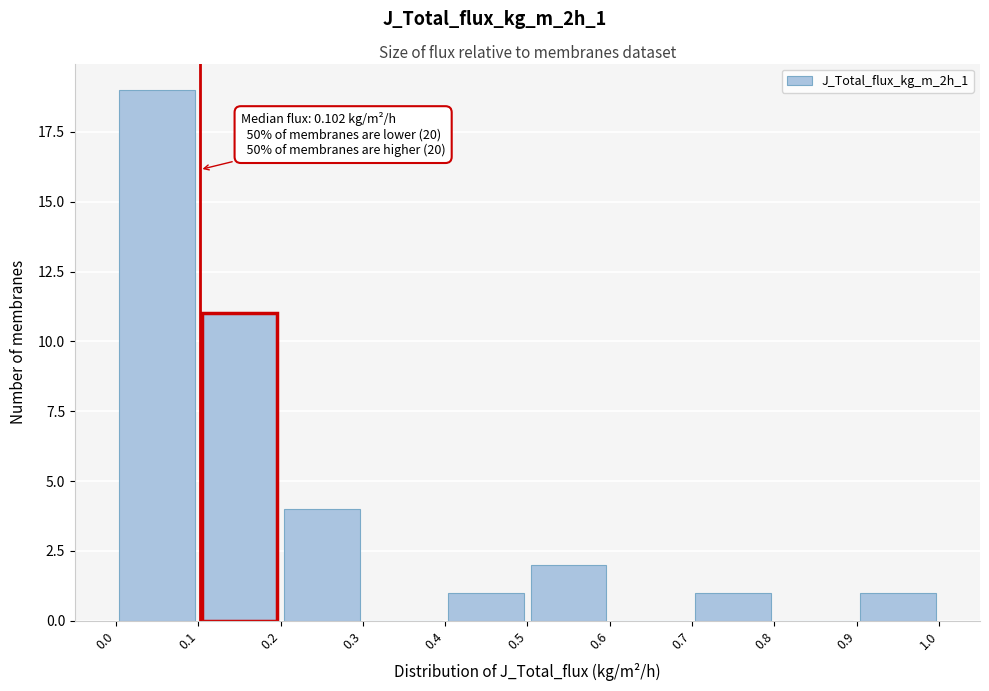

Which range on the x-axis has the tallest bar?

0.0 to 0.1